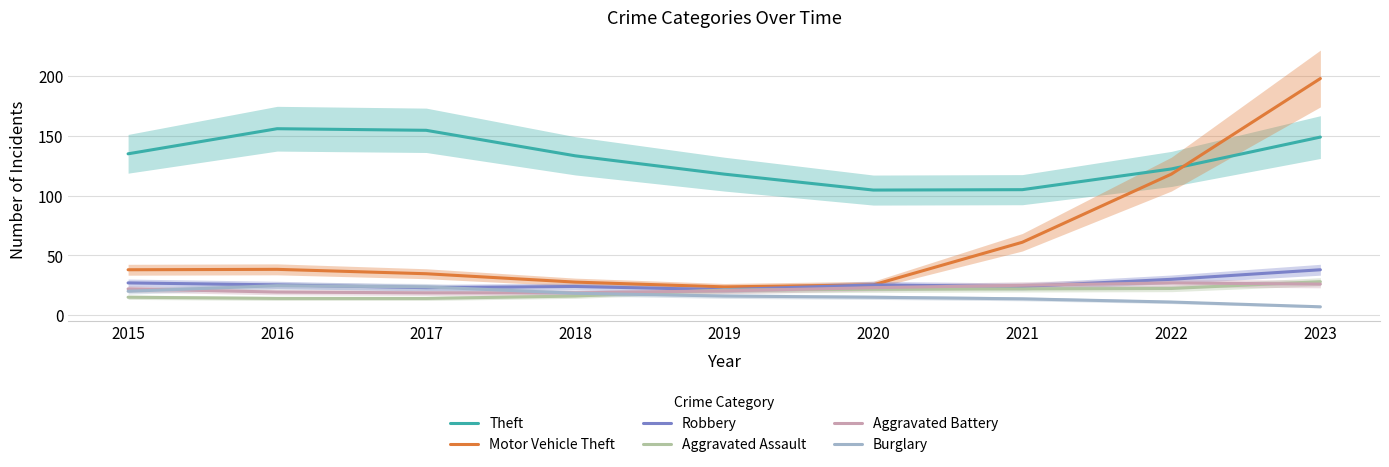

True or false: Robbery and Aggravated Assault intersect in this chart.

False